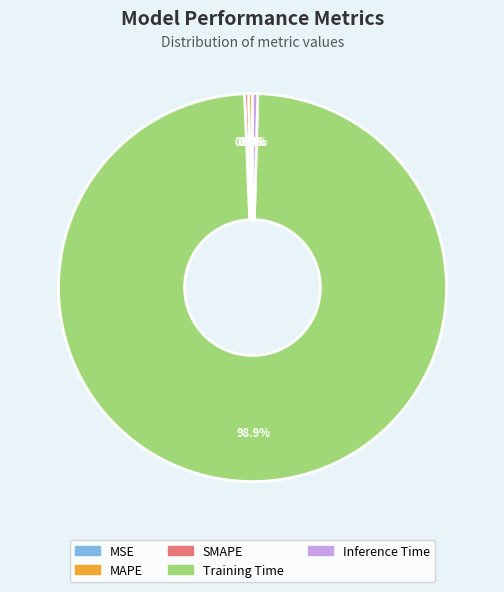

Do SMAPE and Training Time together represent more than half of the pie?

Yes